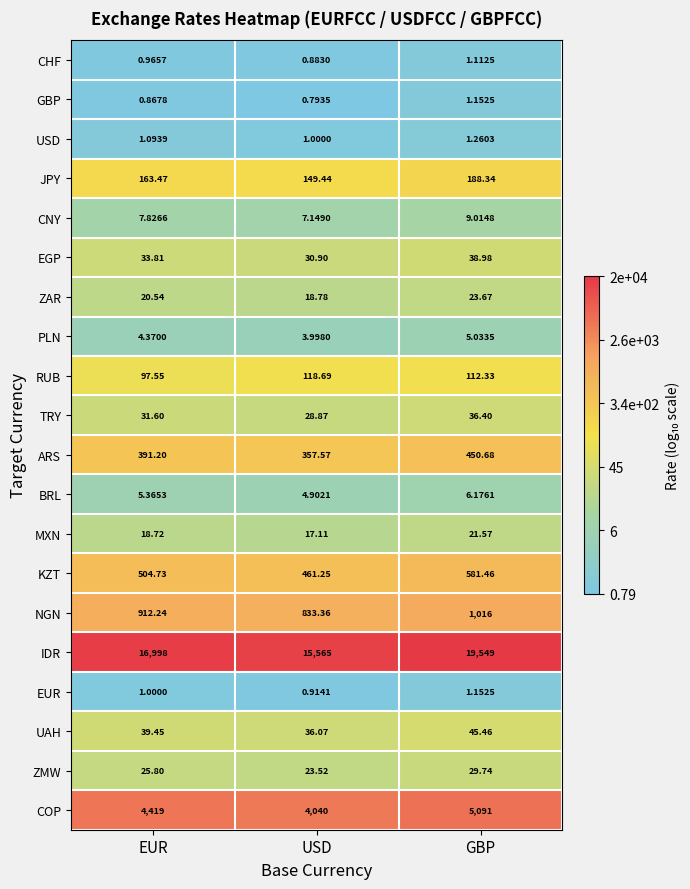

Is the value of GBP at USD greater than the value of RUB at GBP?

No